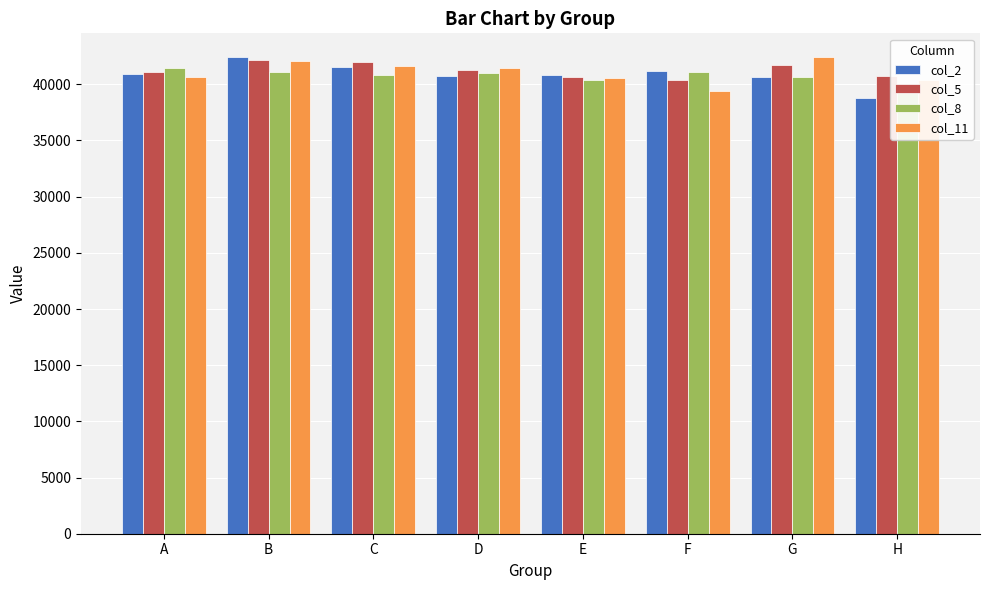

How many series are shown in this chart?

4